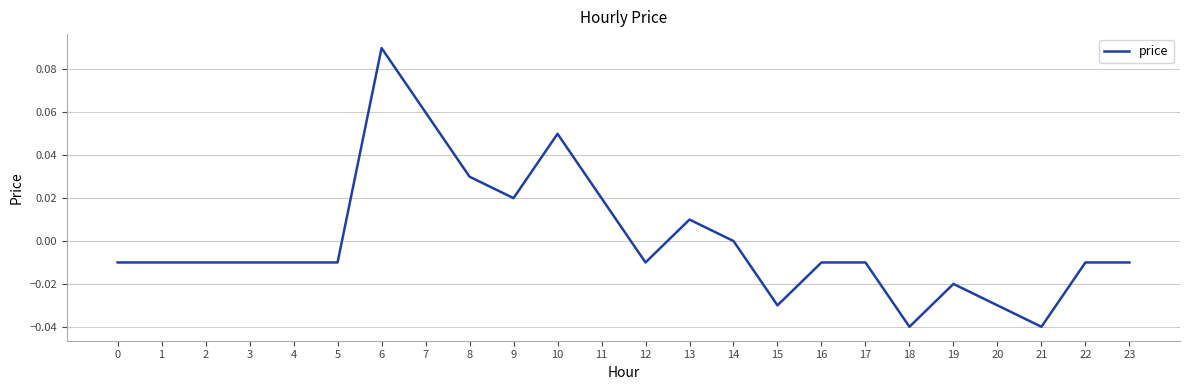

At which category does the chart reach its peak across all series?

6